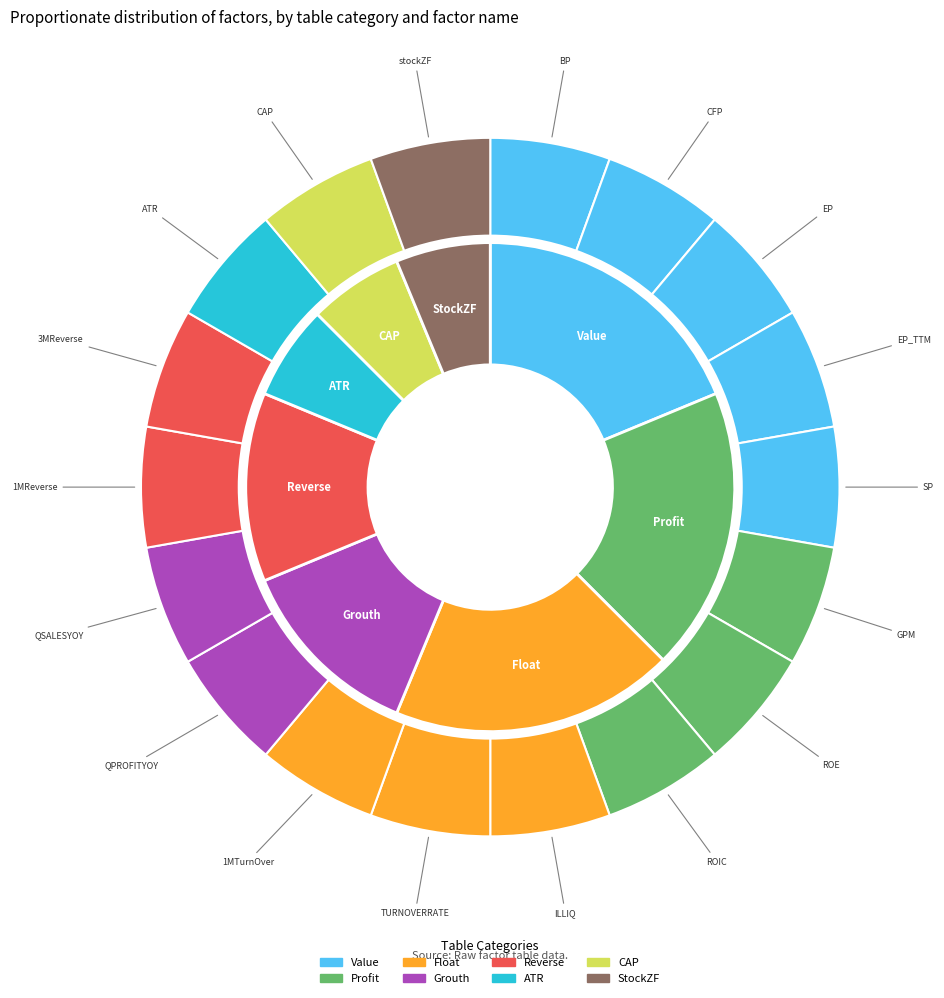

What is the largest slice in the pie chart?

Value